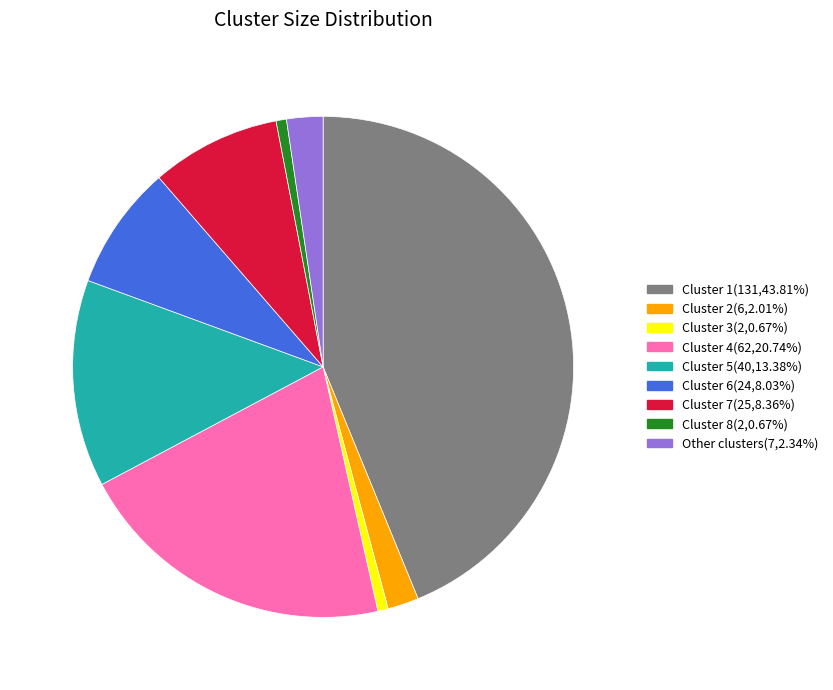

Which category has the biggest portion of the pie?

Cluster 1